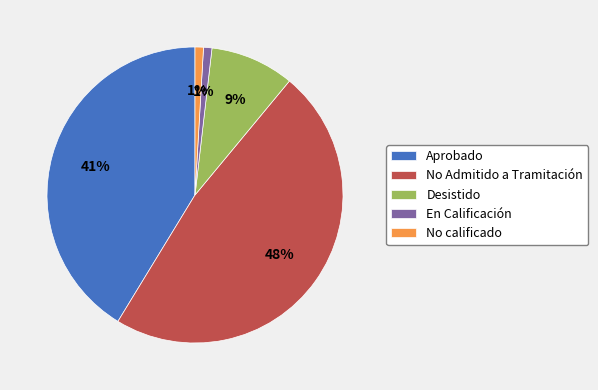

Is there a majority slice in this chart?

No